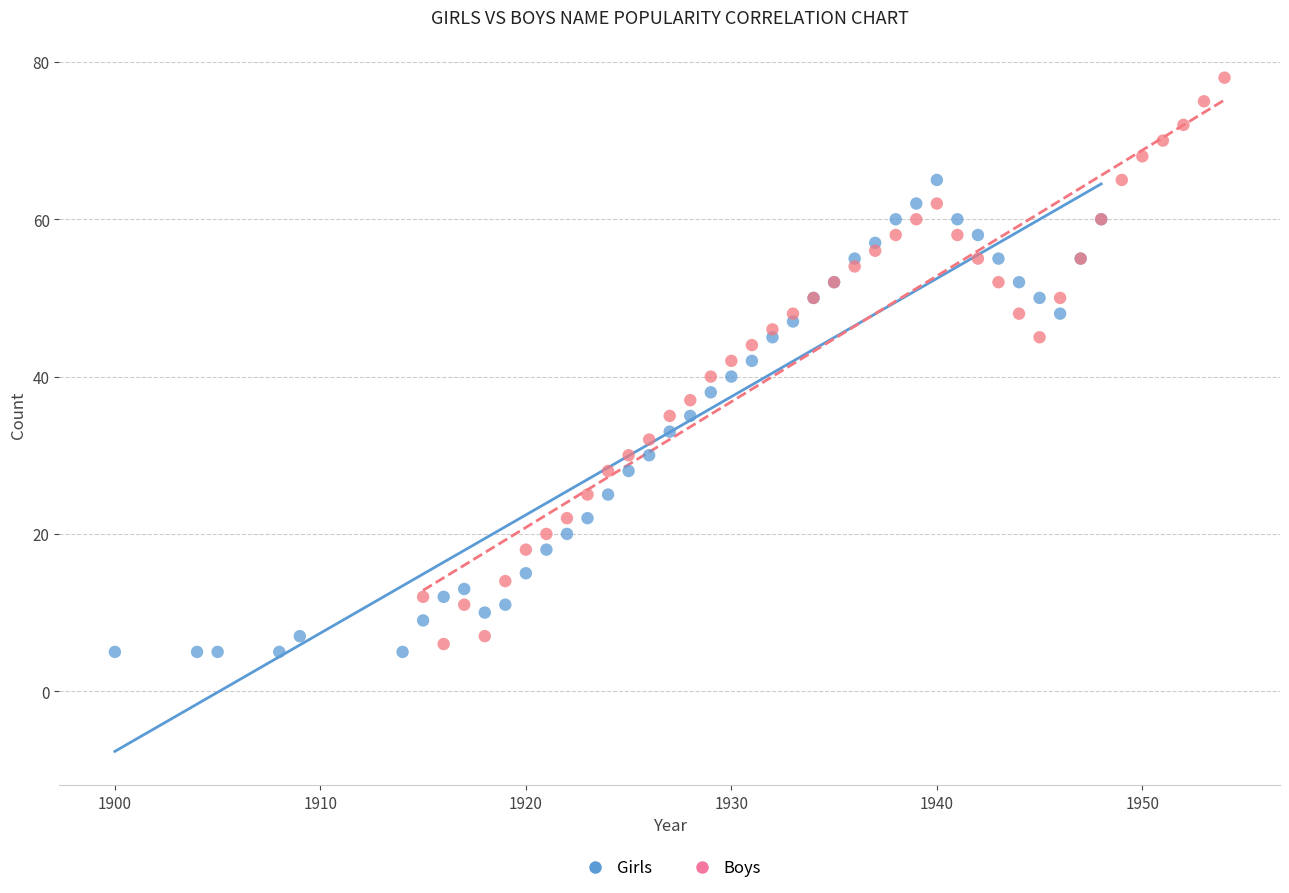

Which series contains the highest Y value?

Boys